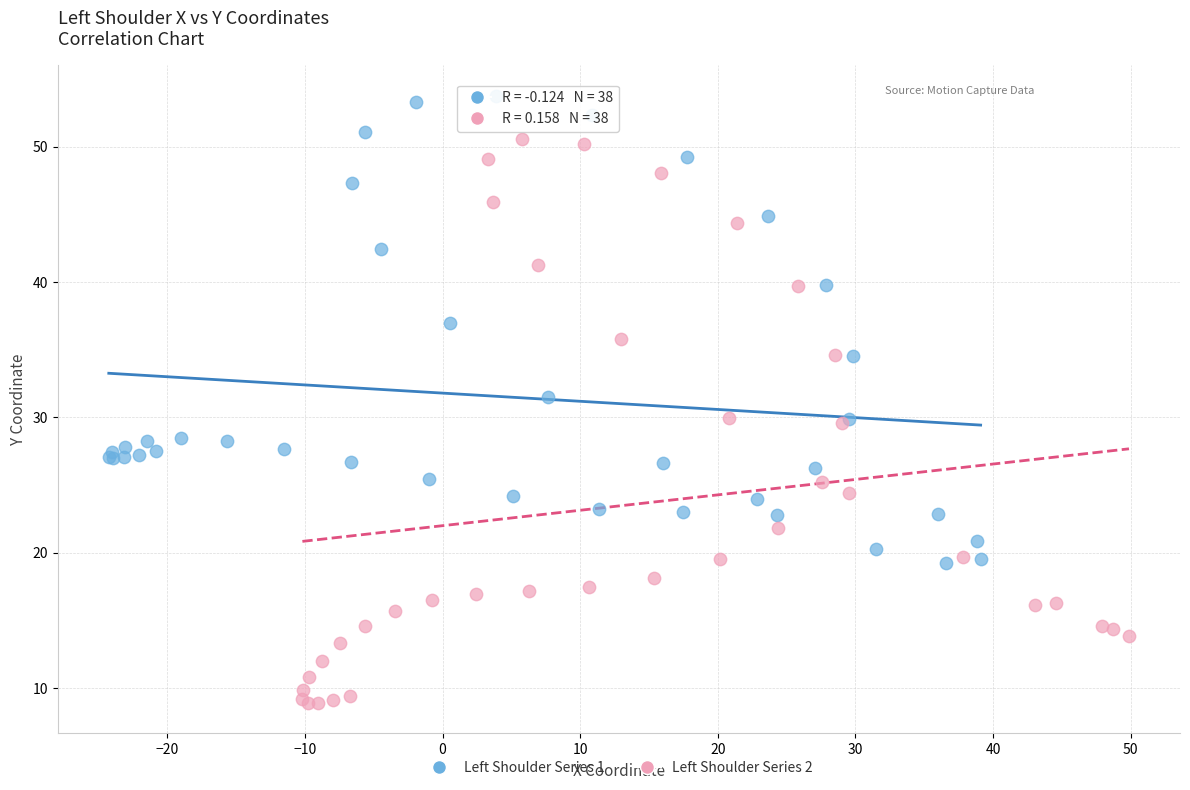

Which series contains the lowest Y value?

Left Shoulder Series 2